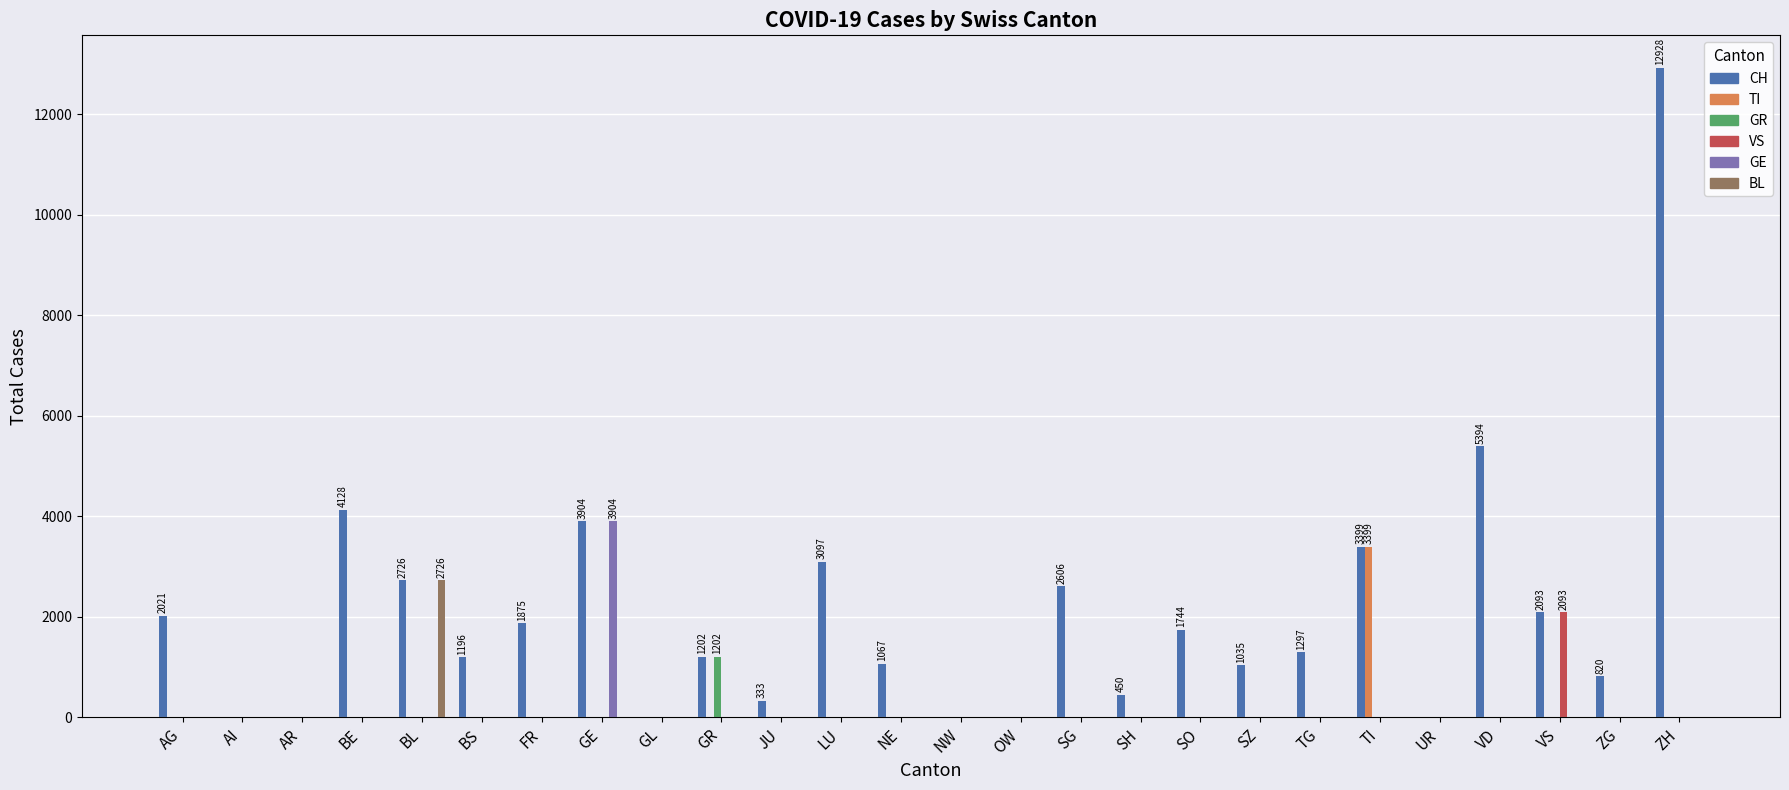

What is the maximum value shown in the chart?

12928